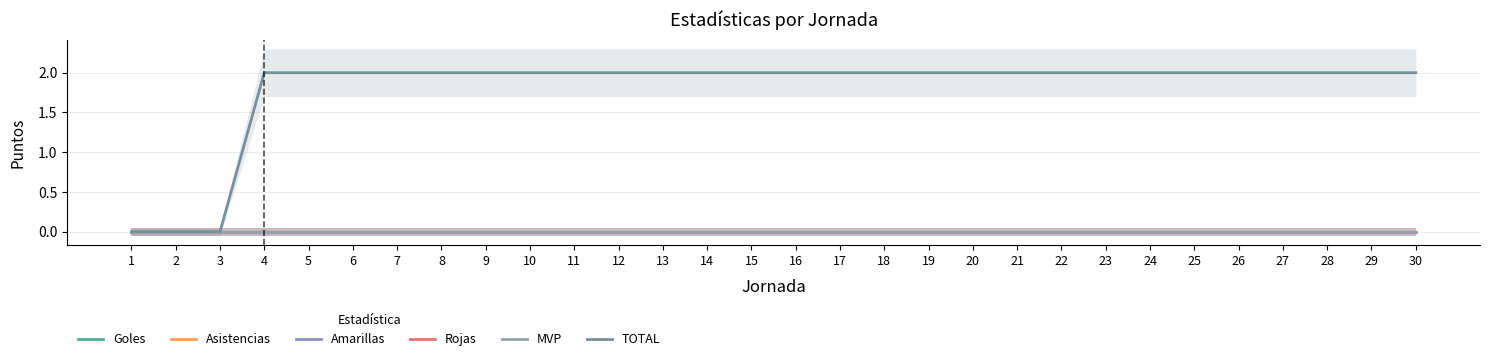

At which category does the chart reach its peak across all series?

4